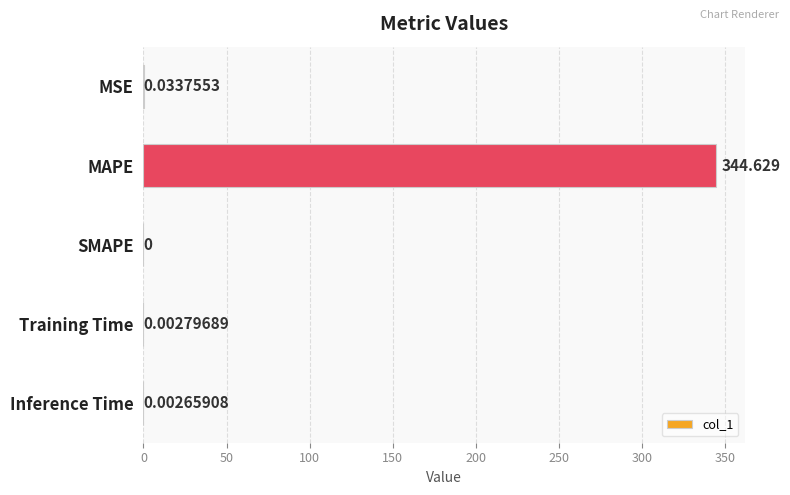

Are the bars horizontal?

Yes